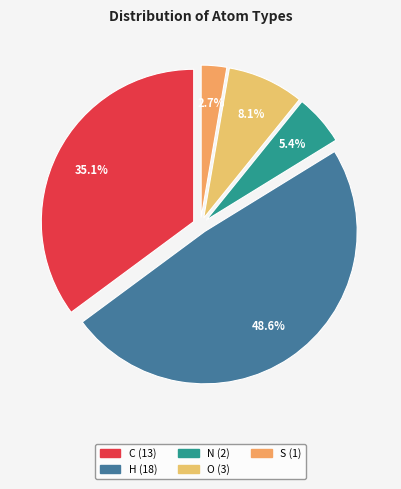

To the nearest percent, what is the combined percentage of O and N?

14%